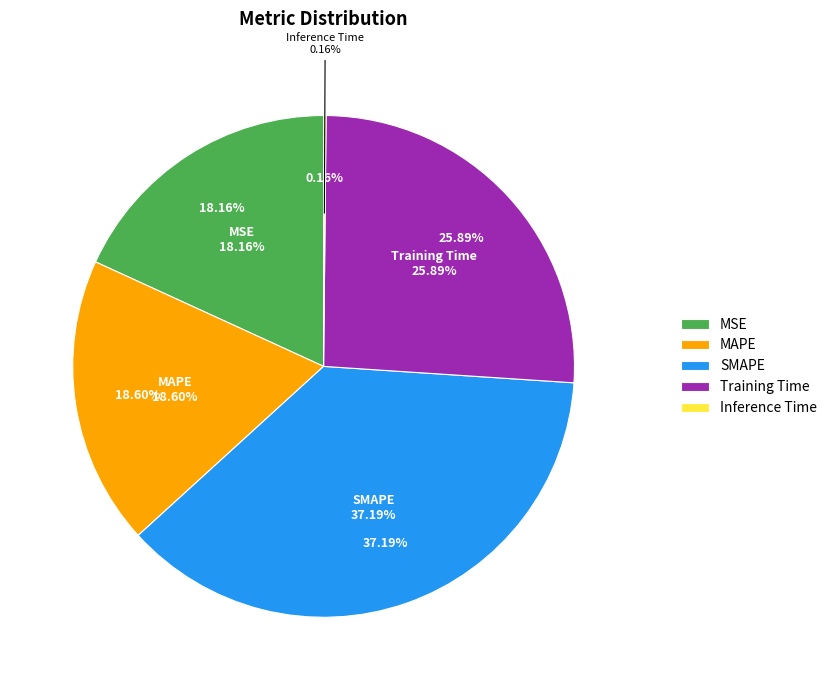

Does any single category account for the majority?

No